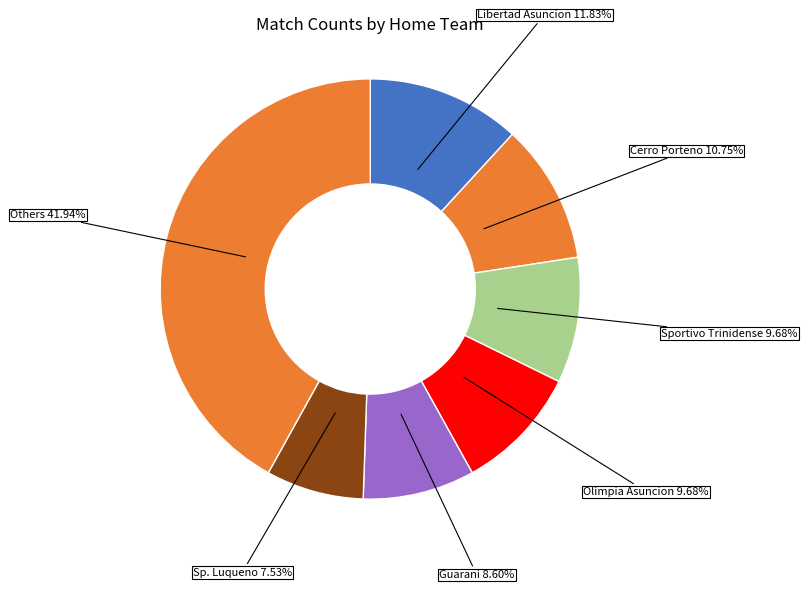

Approximately how many times larger is the value at Cerro Porteno compared to Olimpia Asuncion?

1.1